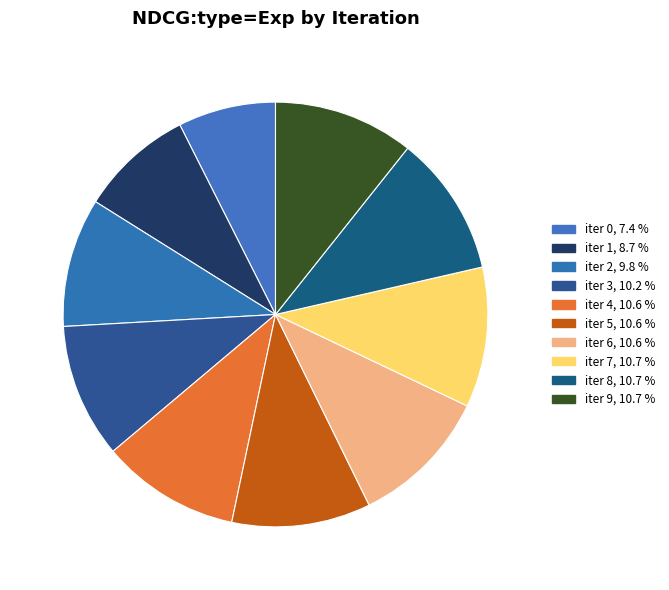

Count the number of slices in the pie.

10